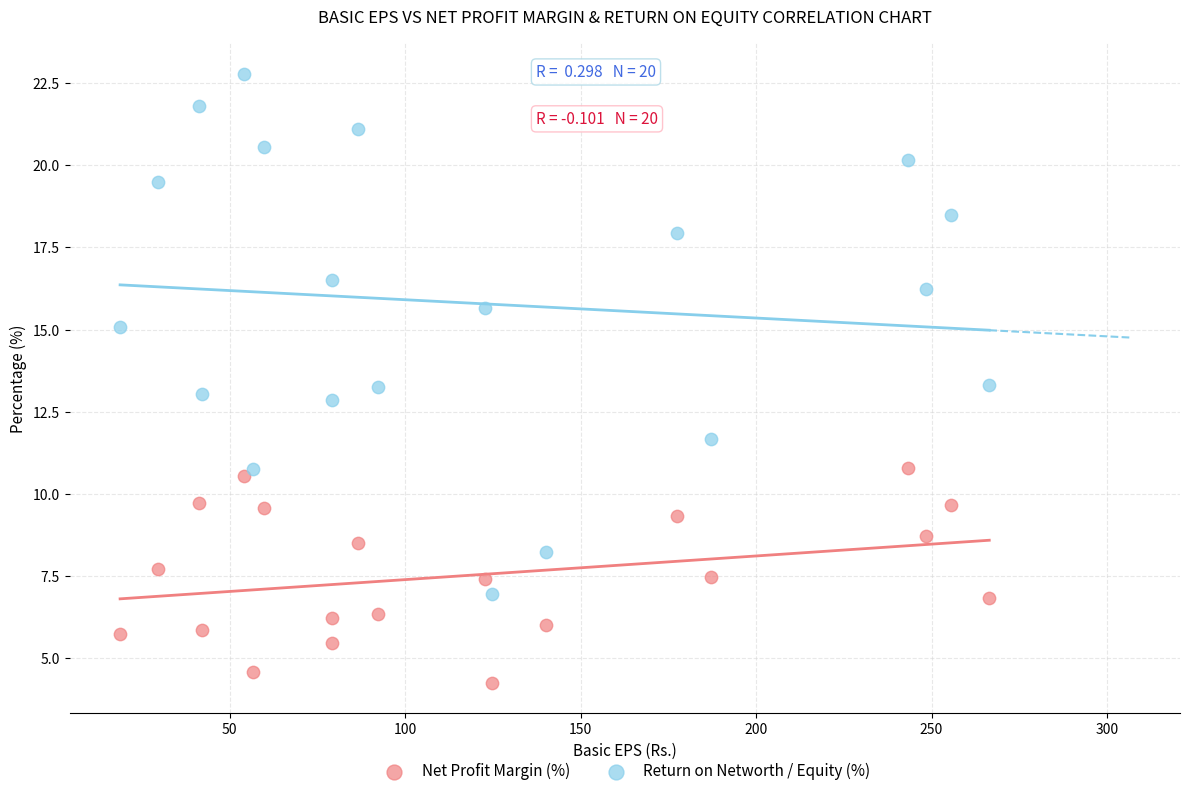

What is the X range (max minus min) for the scatter plot?

247.7